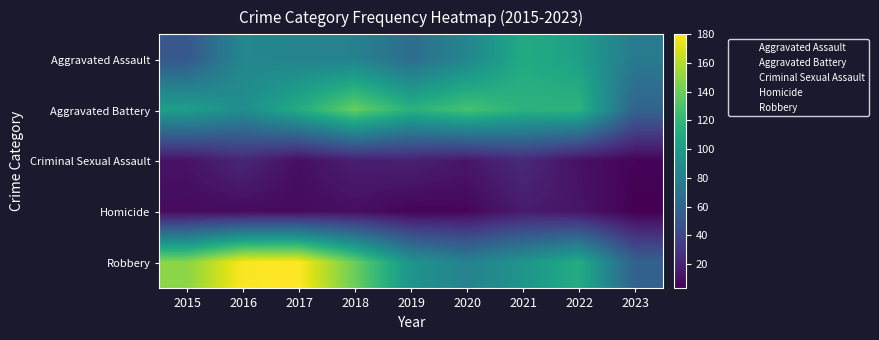

At how many categories does at least one series exceed 144?

3